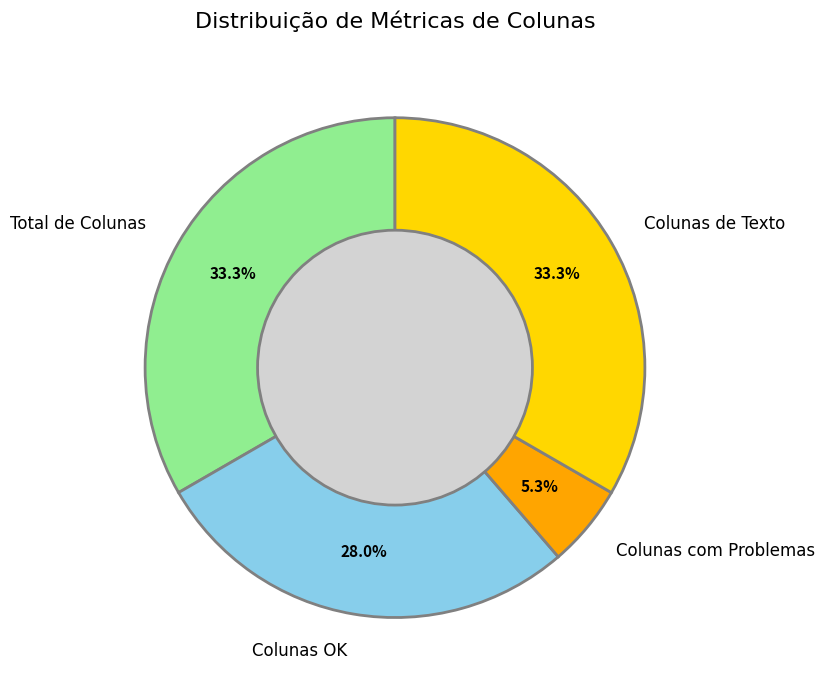

Between Colunas de Texto and Colunas com Problemas, which is larger?

Colunas de Texto